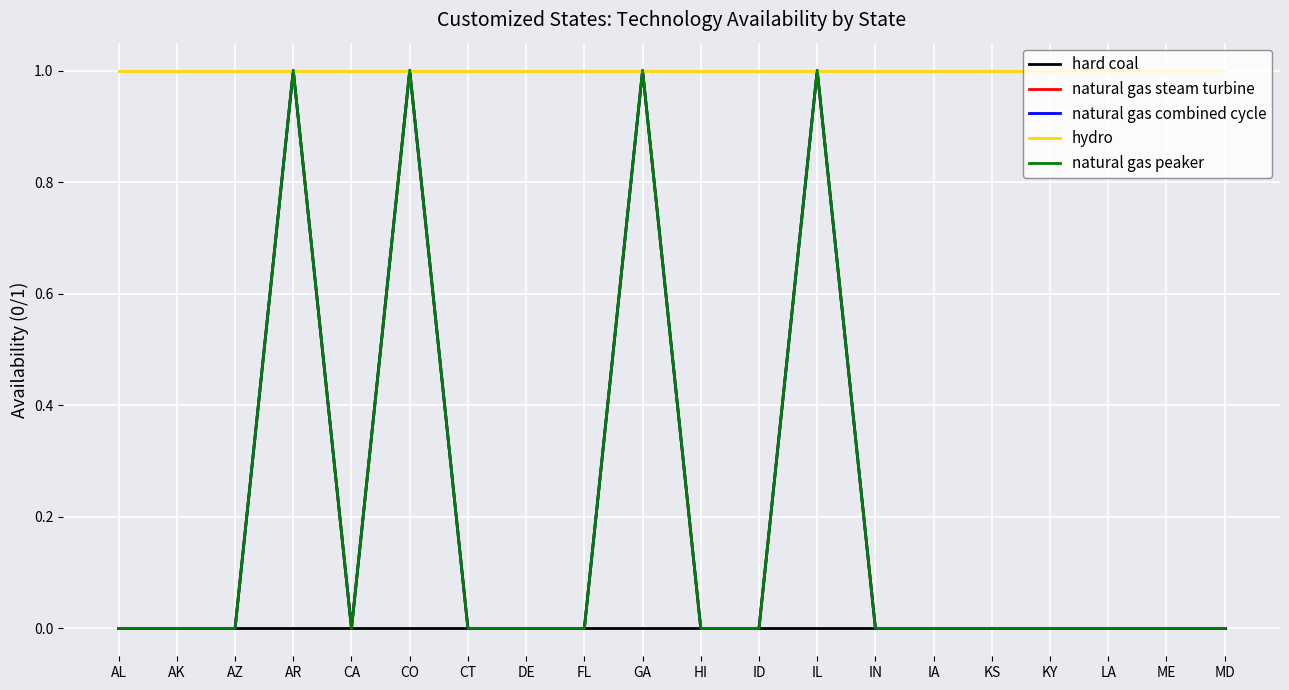

What is the difference between the highest and lowest values at IL?

1